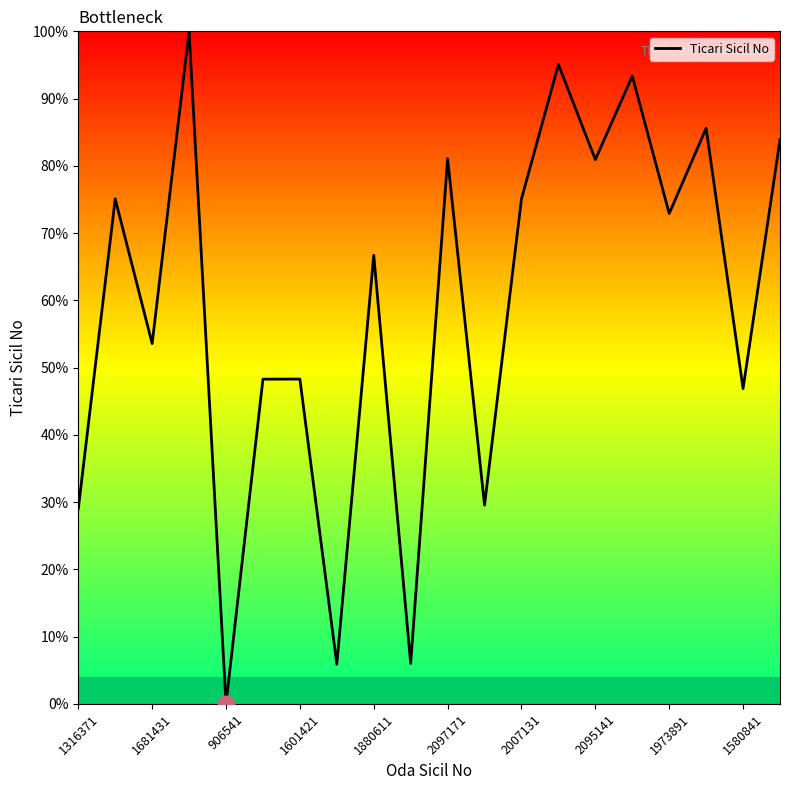

What is the greatest value displayed?

100.0